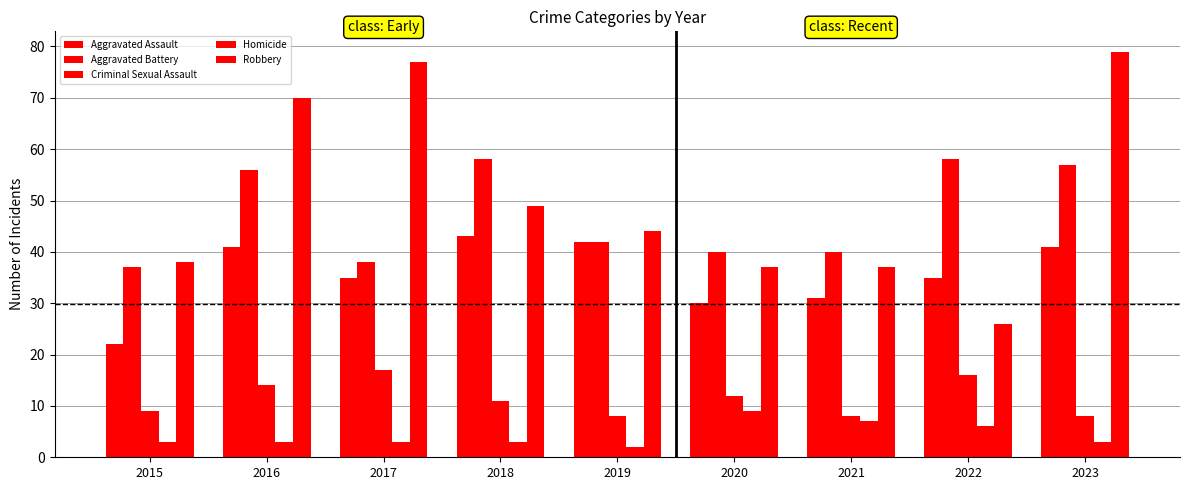

How many bars are there in each group?

5